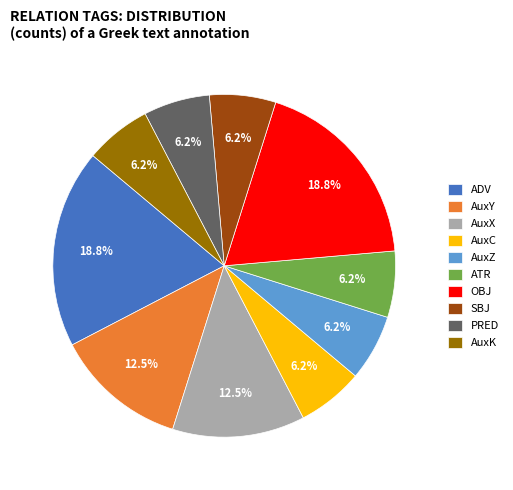

Is the sum of AuxX and AuxC greater than half?

No